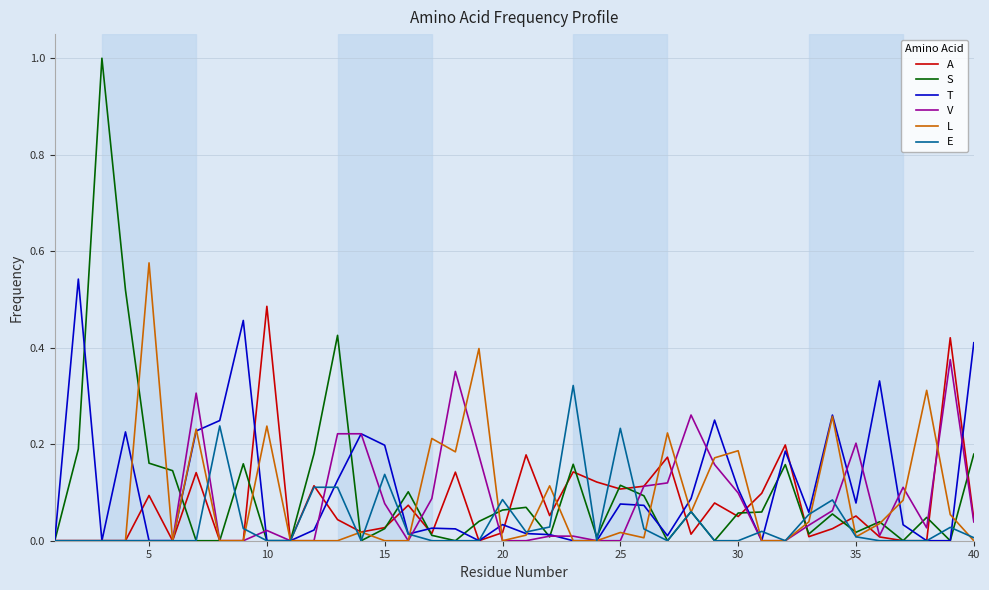

Which series has the largest range (max minus min)?

S